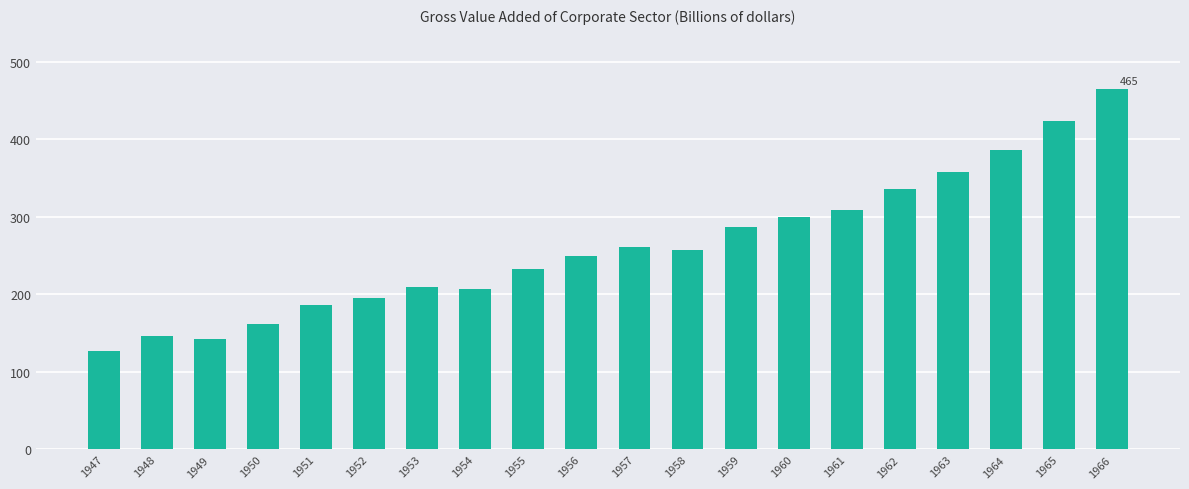

How many data points are less than 256?

10